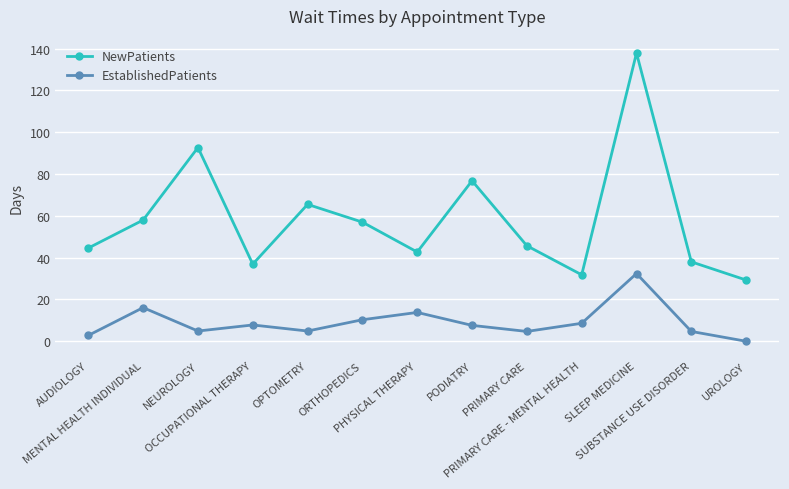

List the series in order of their peak value, highest first.

NewPatients, EstablishedPatients